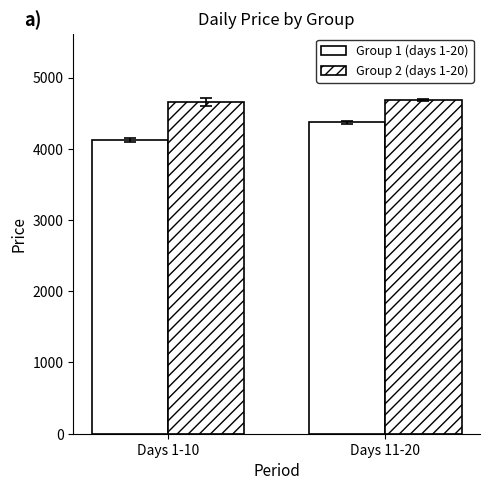

What is the average value of the Group 1 (days 1-20) series?

4249.5